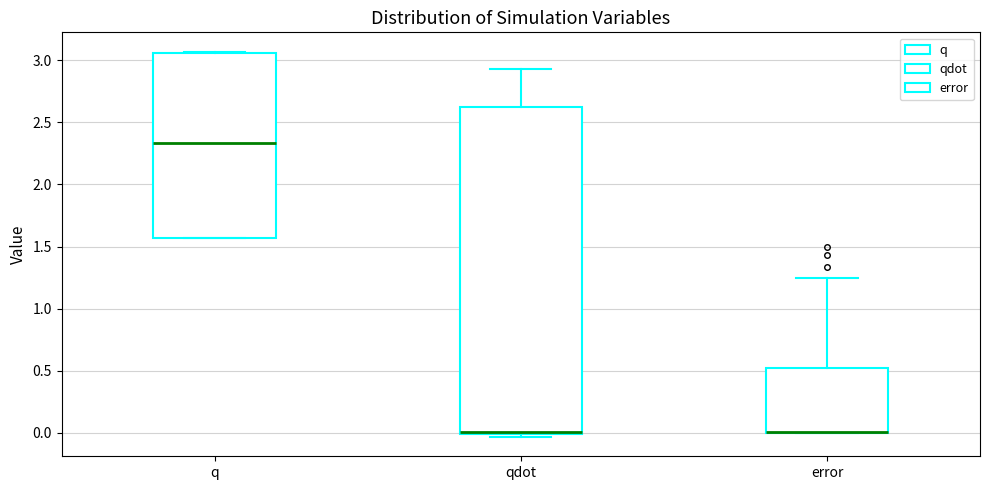

Reading left to right, transcribe this box plot: for each box, give where its median line is, the range the box spans, and where its two whiskers end, as read against the y-axis. The values are not printed on the chart, so give them approximately, as read against the axis.

q: median 2.35, box 1.55 to 3.05, whiskers 1.55 to 3.05
qdot: median 0.00 (just above the box's lower edge), box 0.00 to 2.60, whiskers -0.05 to 2.95
error: median 0.00 (drawn on the box's lower edge), box 0.00 to 0.55, whiskers 0.00 to 1.25